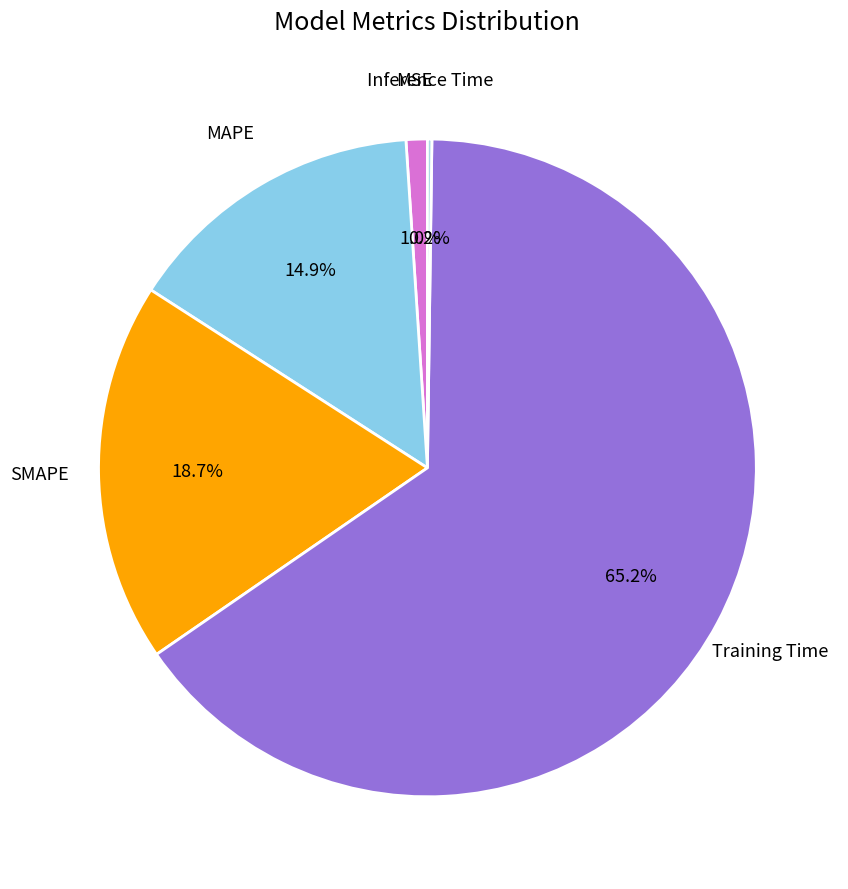

Which slice represents more than half of the pie?

Training Time